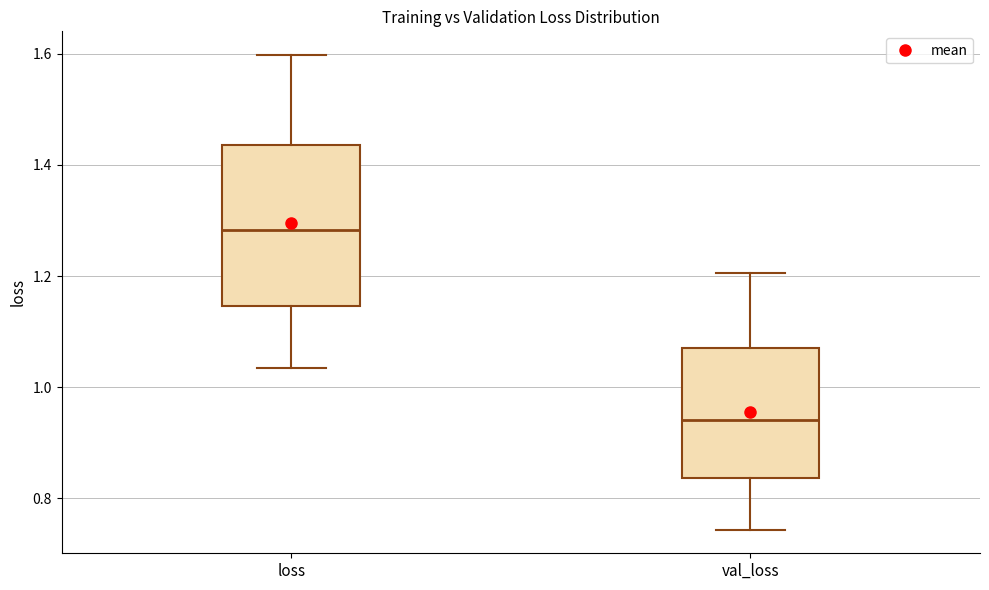

Reading left to right, read every box against the y-axis: the position of its median line, the range the box covers, and the ends of its whiskers. The values are not printed on the chart, so give them approximately, as read against the axis.

loss: median 1.28, box 1.14 to 1.44, whiskers 1.04 to 1.60
val_loss: median 0.94, box 0.84 to 1.08, whiskers 0.74 to 1.20